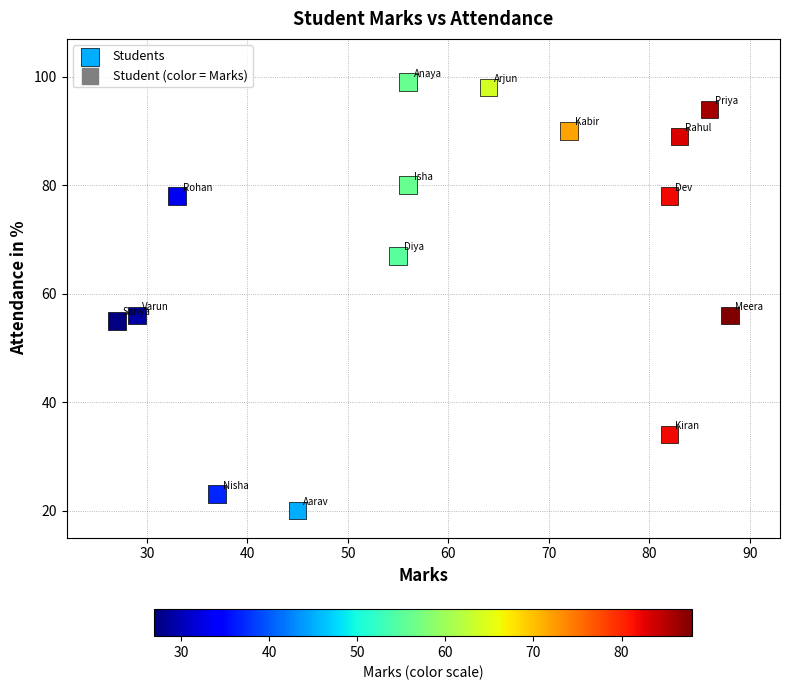

What is the range of X values (max minus min)?

61